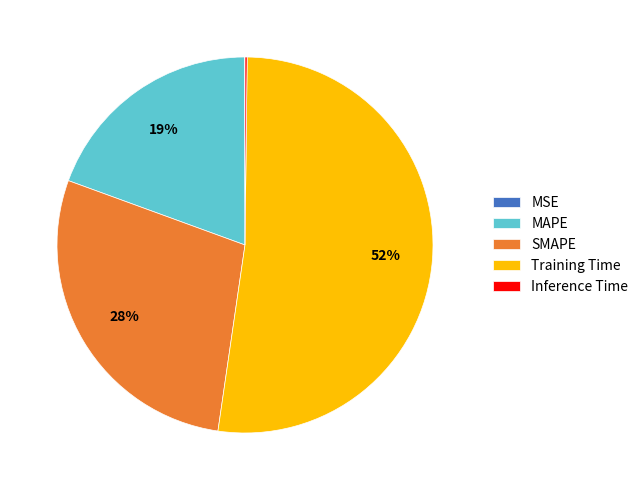

Is there any slice that represents more than half of the pie?

Yes